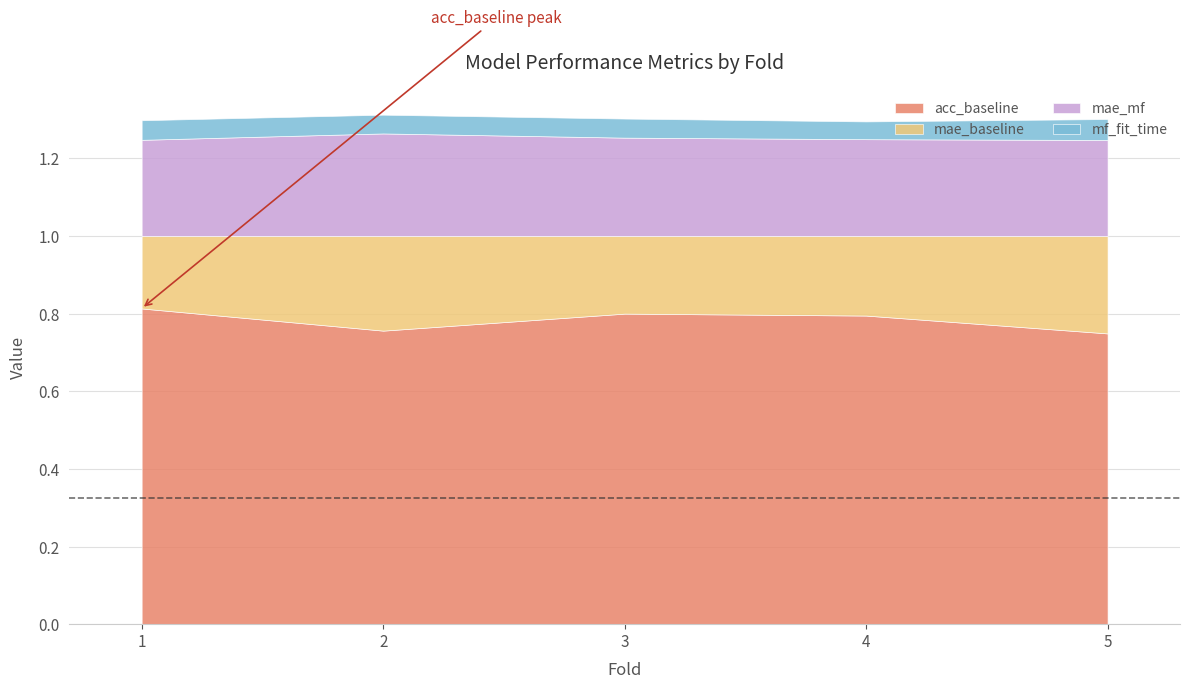

What are all the series names shown in the legend?

acc_baseline, mae_baseline, mae_mf, mf_fit_time